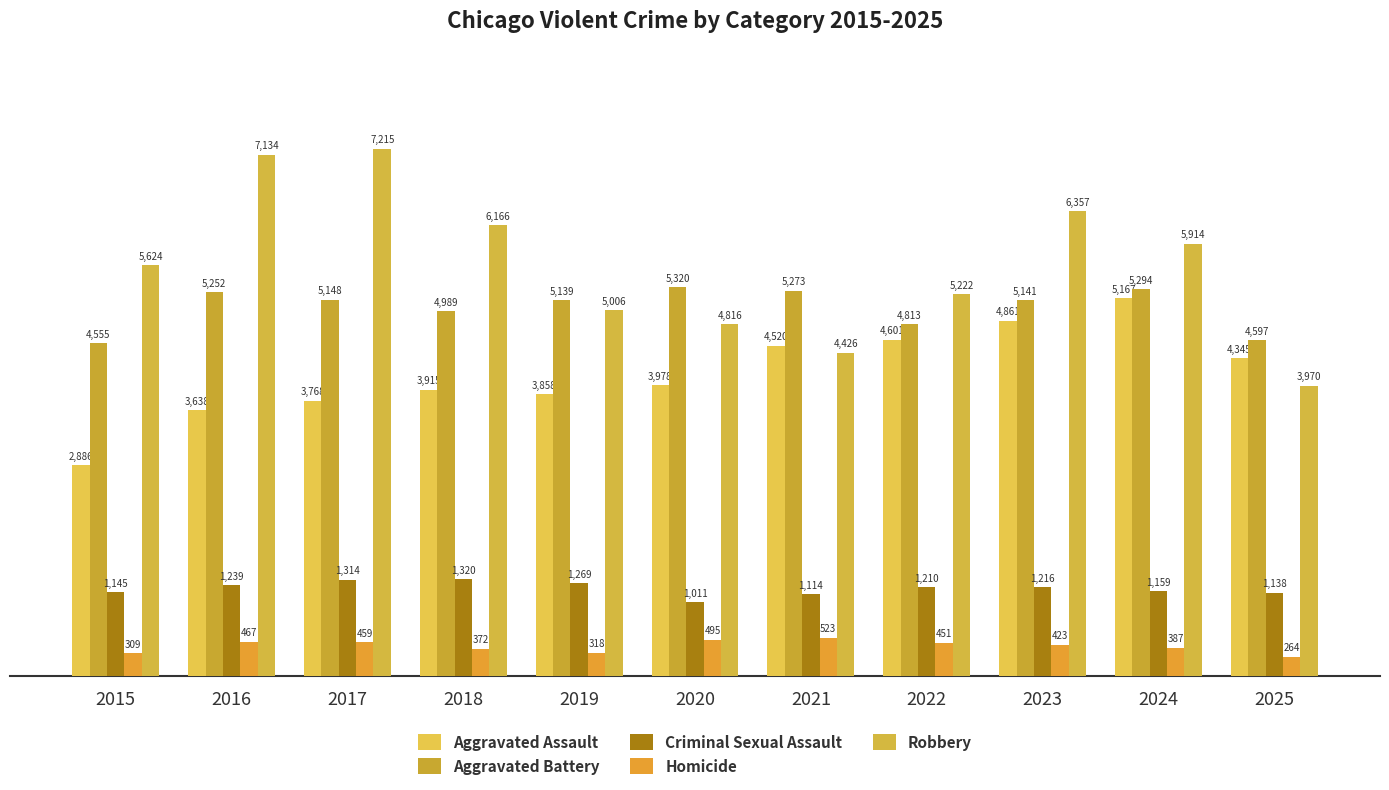

At which category is the sum across all series the highest?

2023